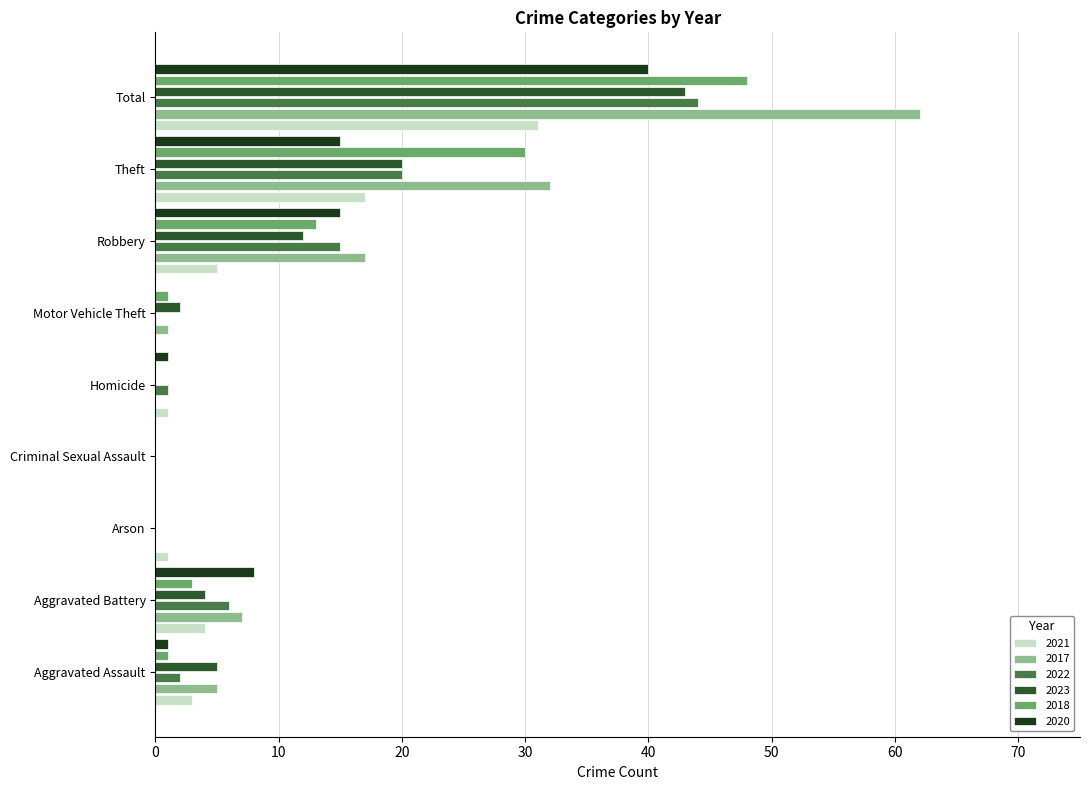

At which label is 2023 closest to 21?

Theft